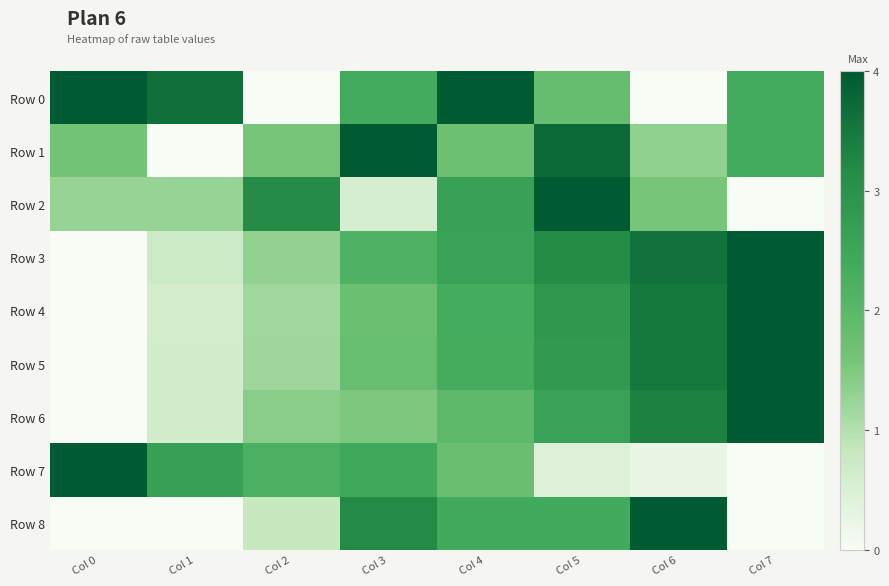

Between Col 1 and Col 7, which series saw the biggest shift?

Row 4